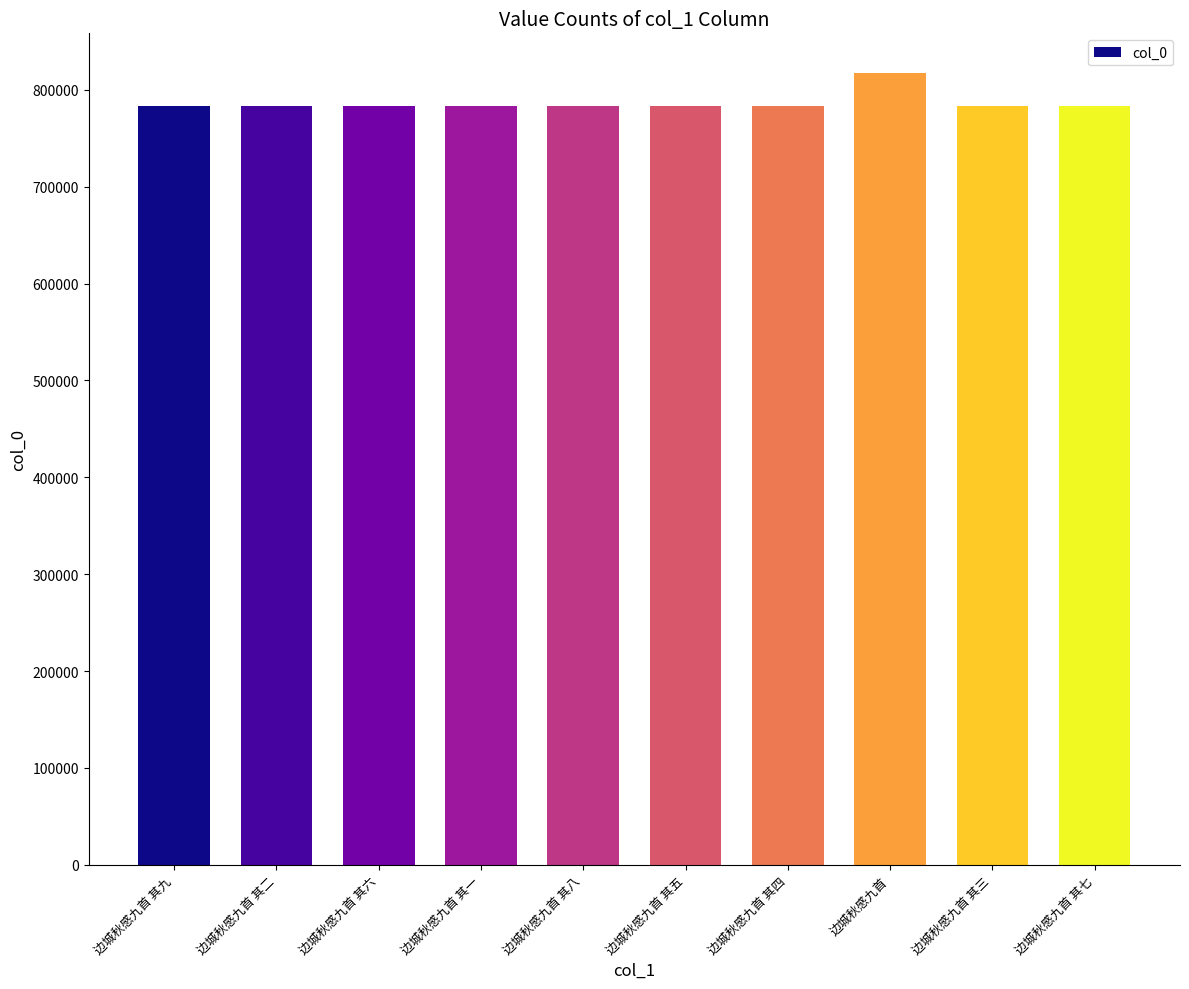

The chart shows a value of 817329 at 边城秋感九首. True or false?

True